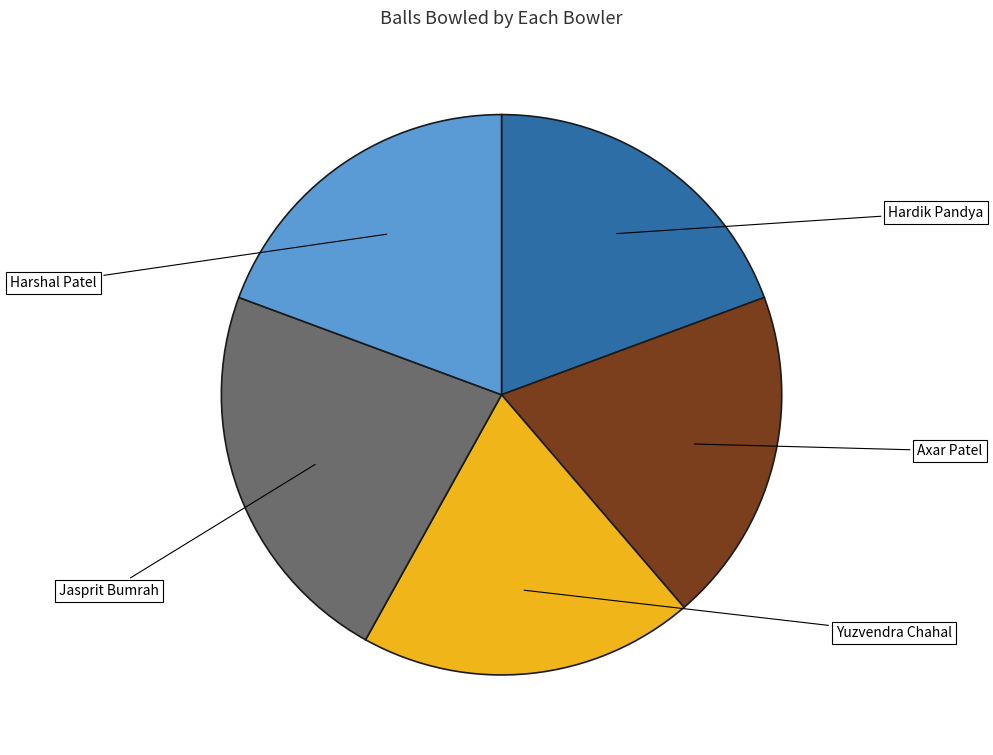

Is there a majority slice in this chart?

No